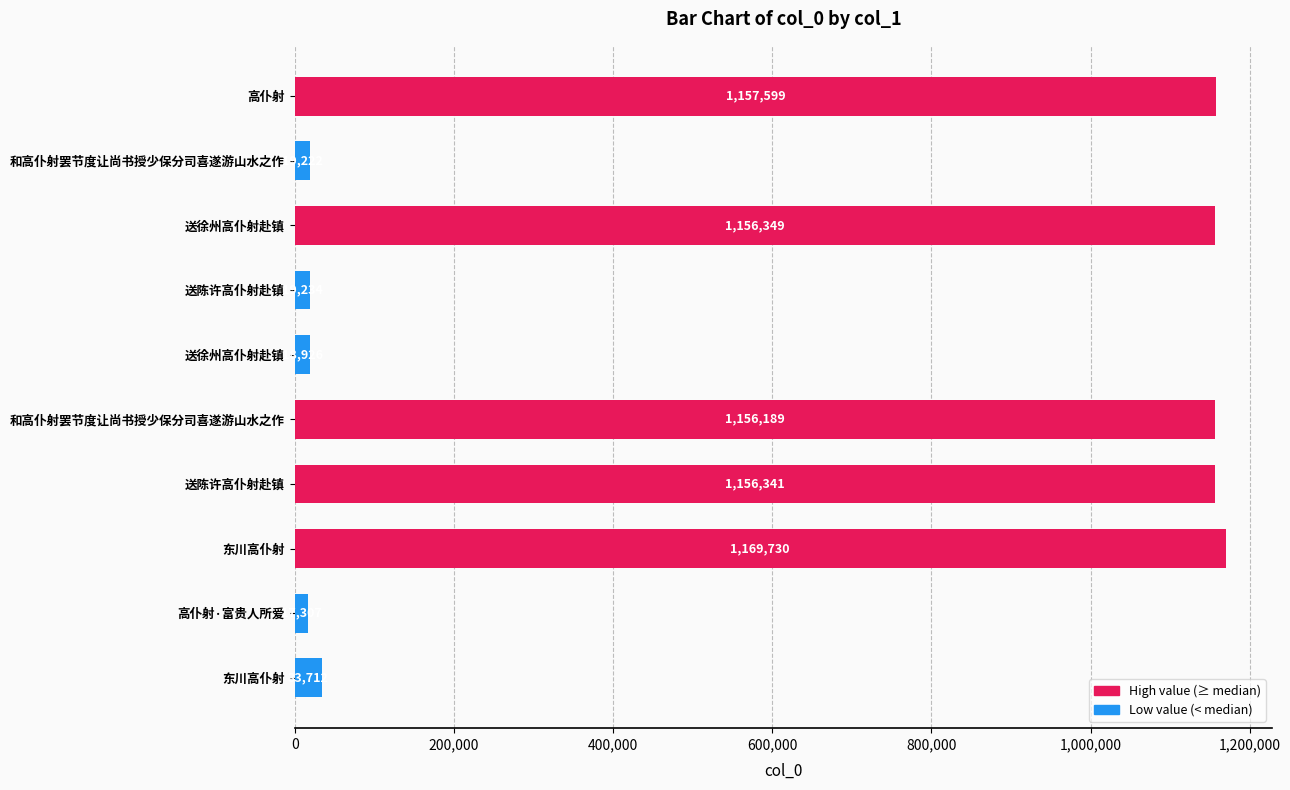

What is the greatest value displayed?

1169730